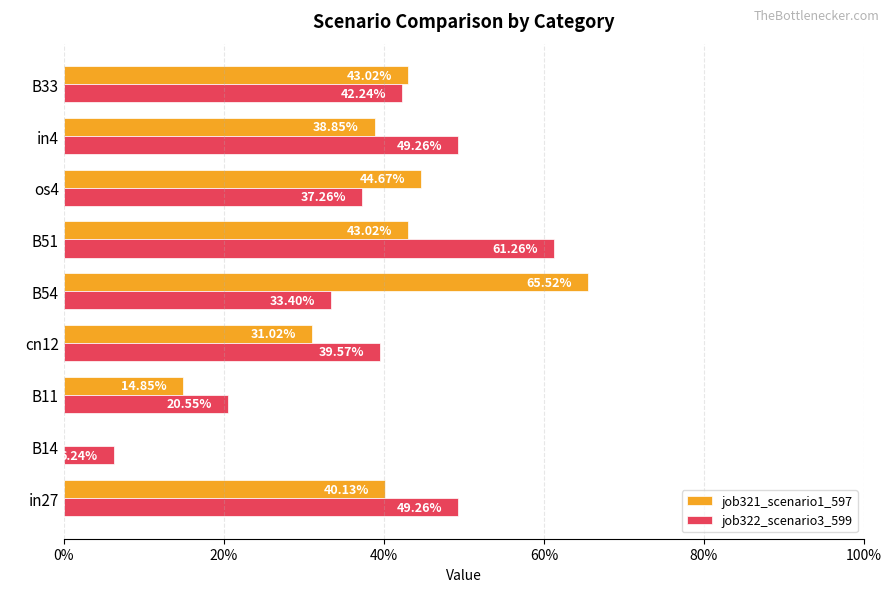

What are all the series names shown in the legend?

job321_scenario1_597, job322_scenario3_599